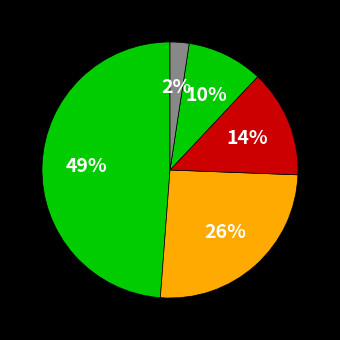

Which category has the smallest portion of the pie?

Other